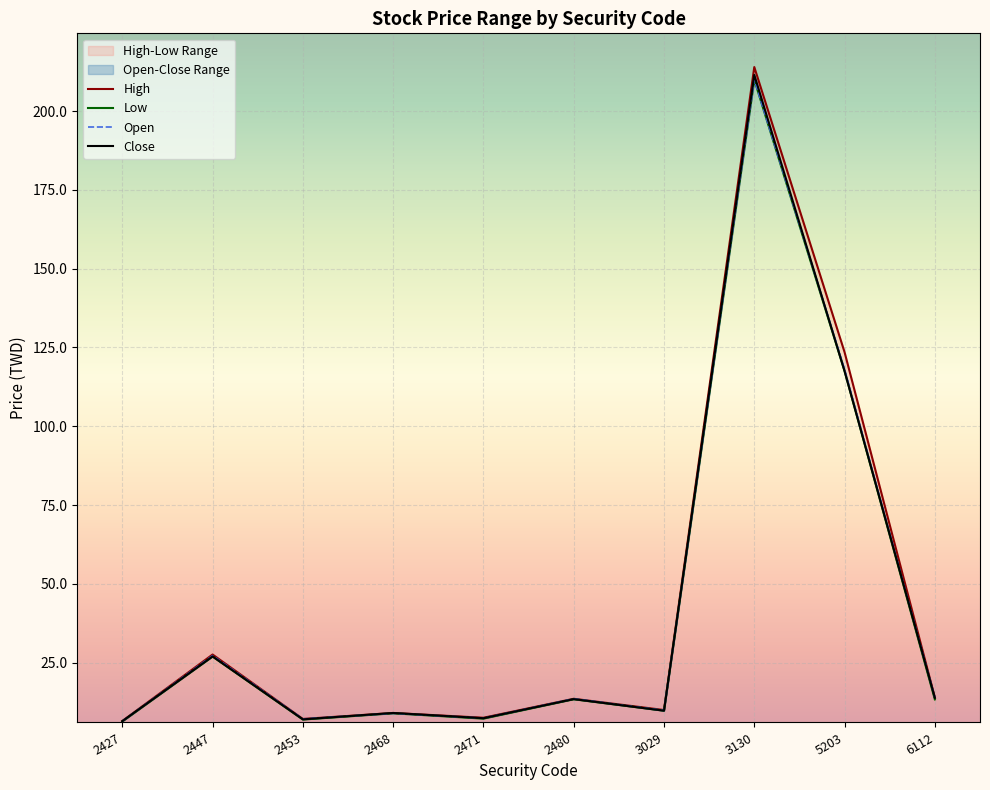

How many lines are shown in the chart?

4